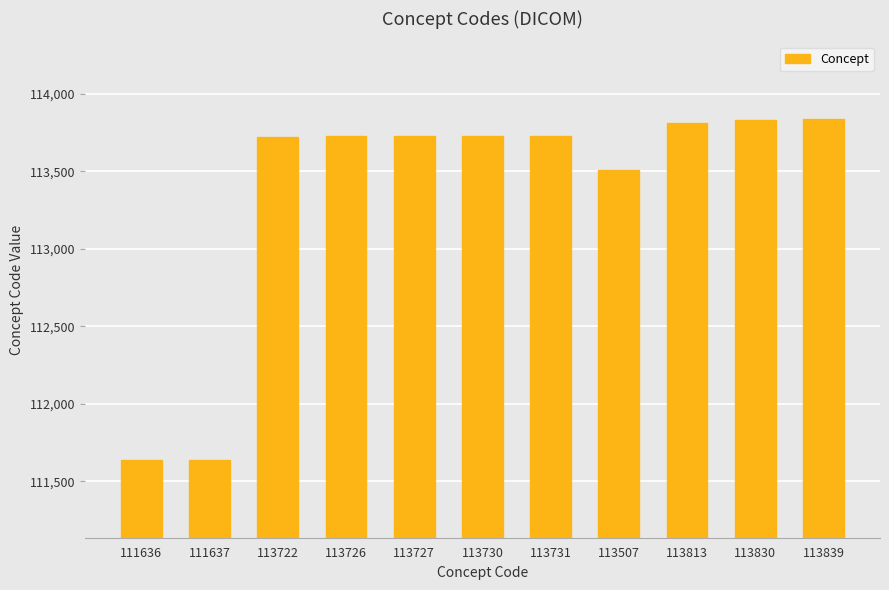

Are the bars horizontal?

No